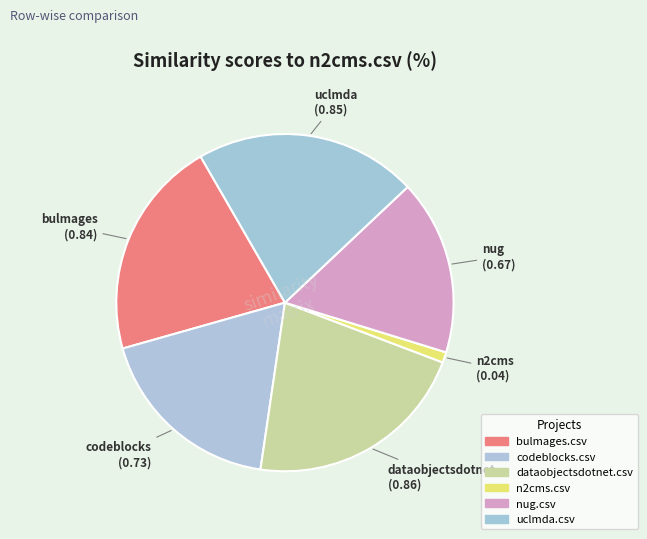

Which slice is the largest?

dataobjectsdotnet.csv